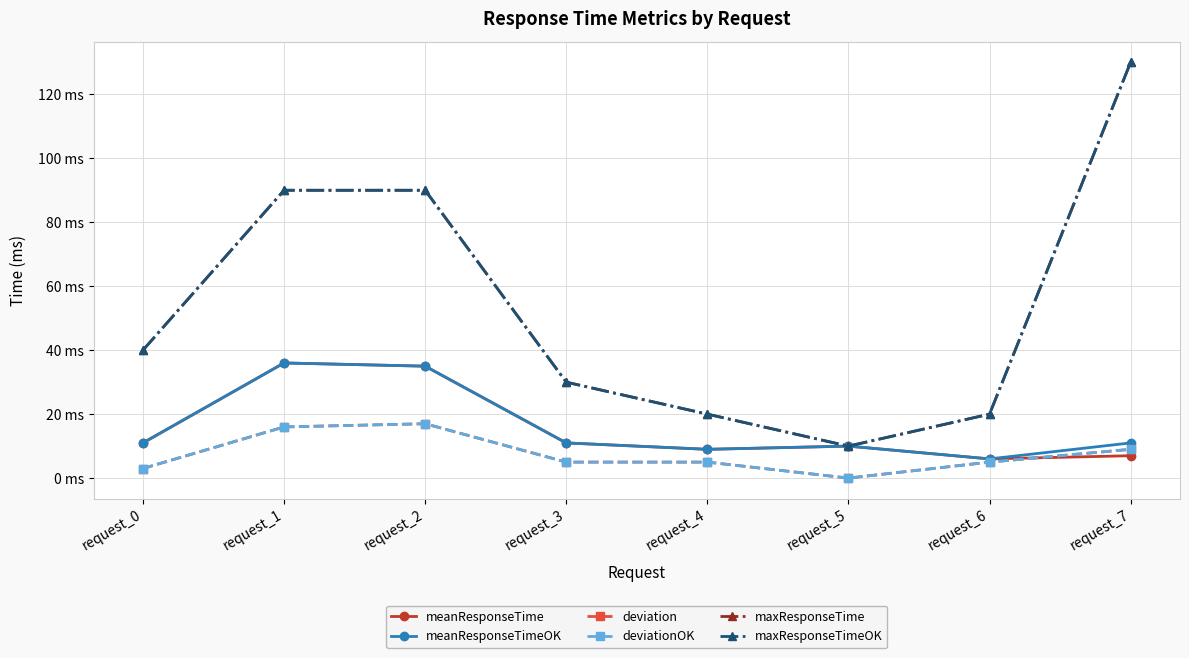

The value of meanResponseTime at request_6 is 6. True or false?

True